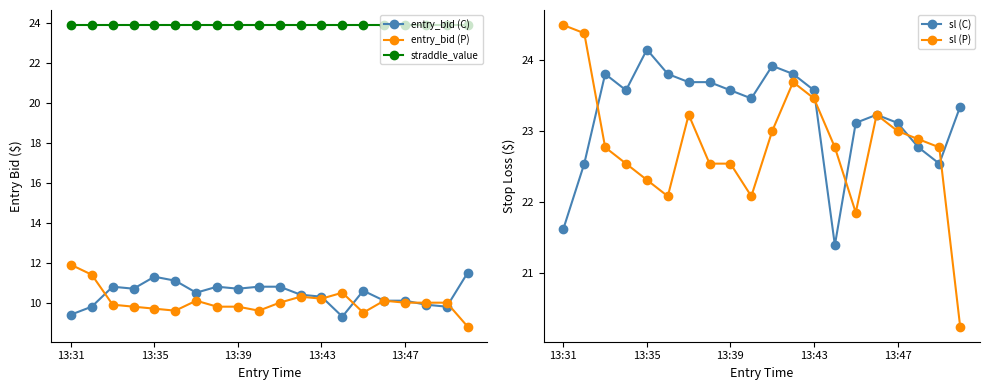

What is the sum of the sl (P) values at 13:31 and 15?

47.7